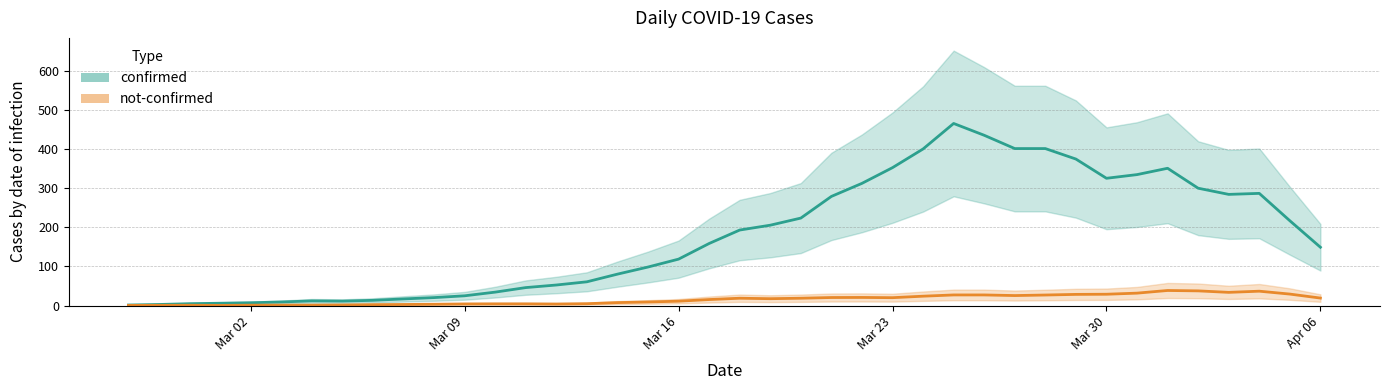

How many data points in not-confirmed are above 14?

19